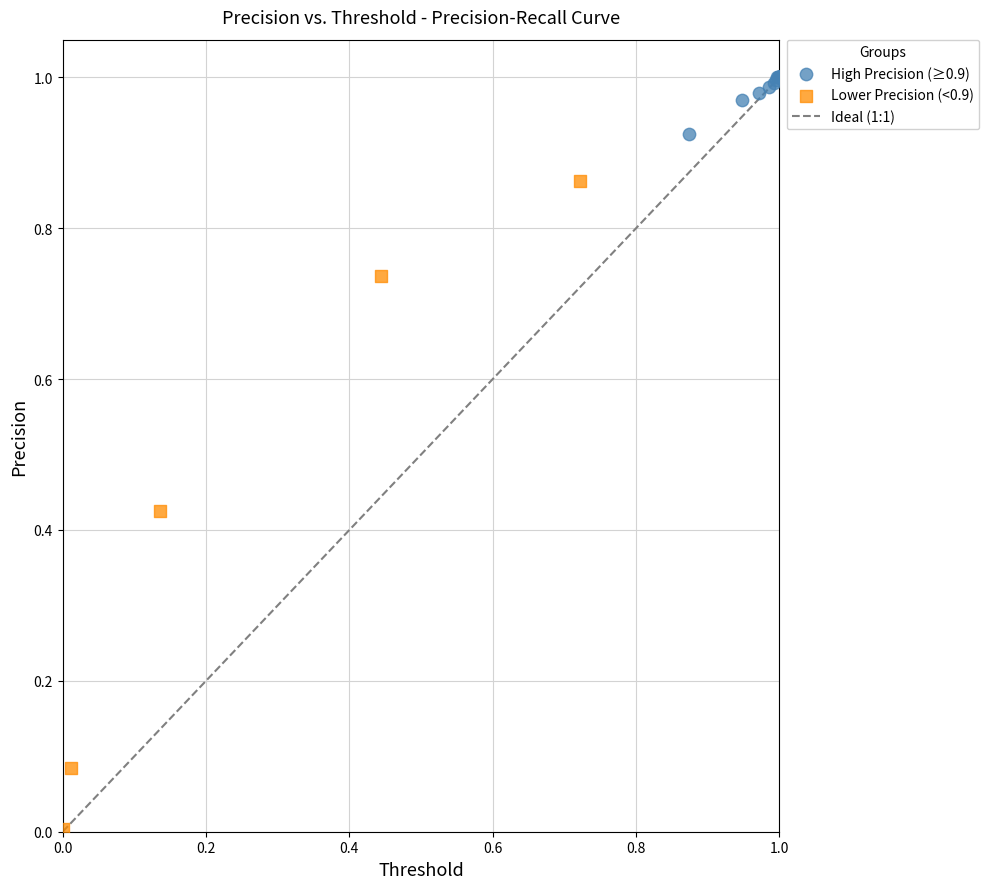

Which series contains the lowest Y value?

Lower Precision (<0.9)